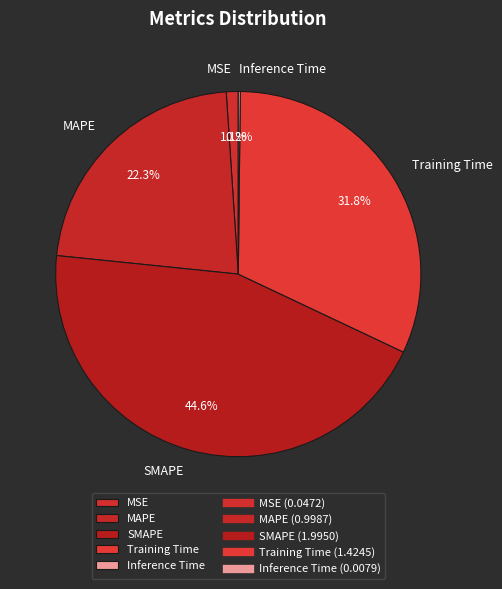

Combined, do SMAPE and MSE account for over 50%?

No